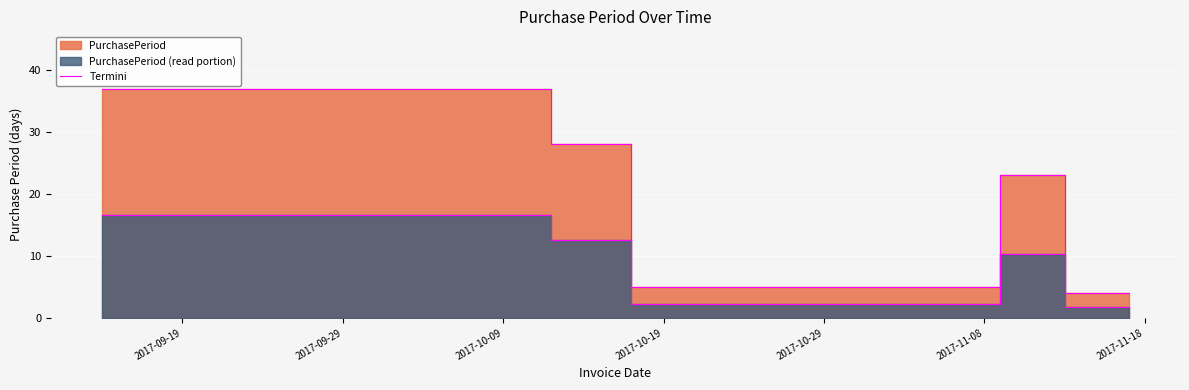

What is the difference between the maximum and second lowest values?

33